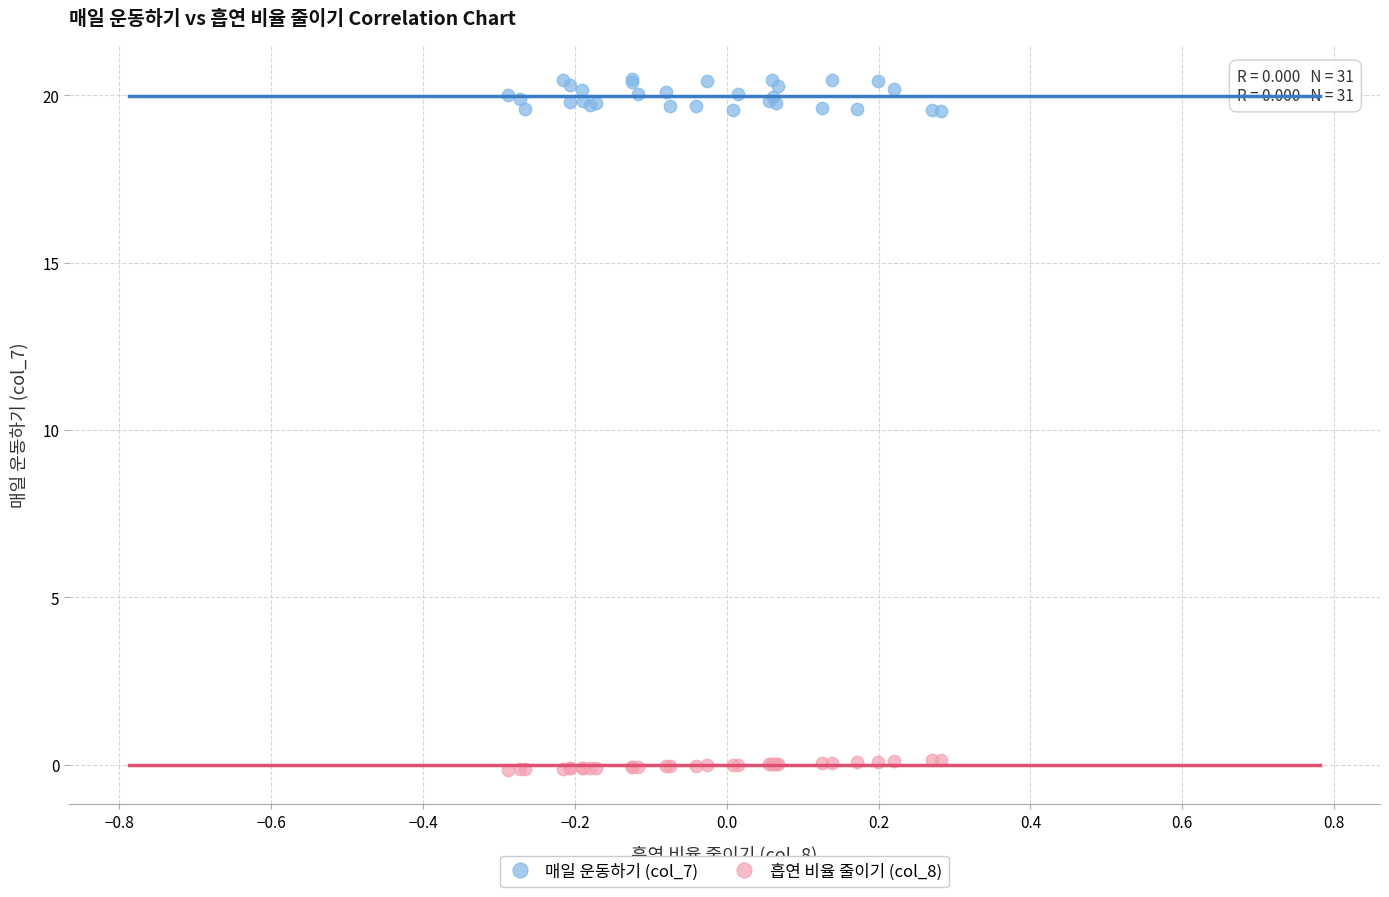

What are all the series names shown in the legend?

매일 운동하기 (col_7), 흡연 비율 줄이기 (col_8)